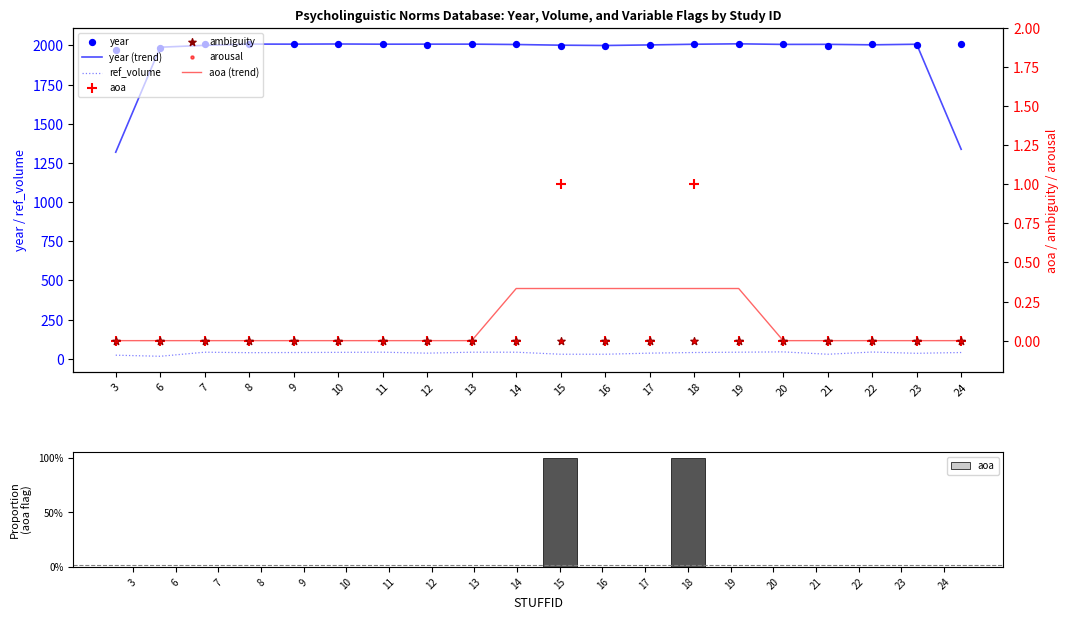

What is the total value across all series at 12?

2040